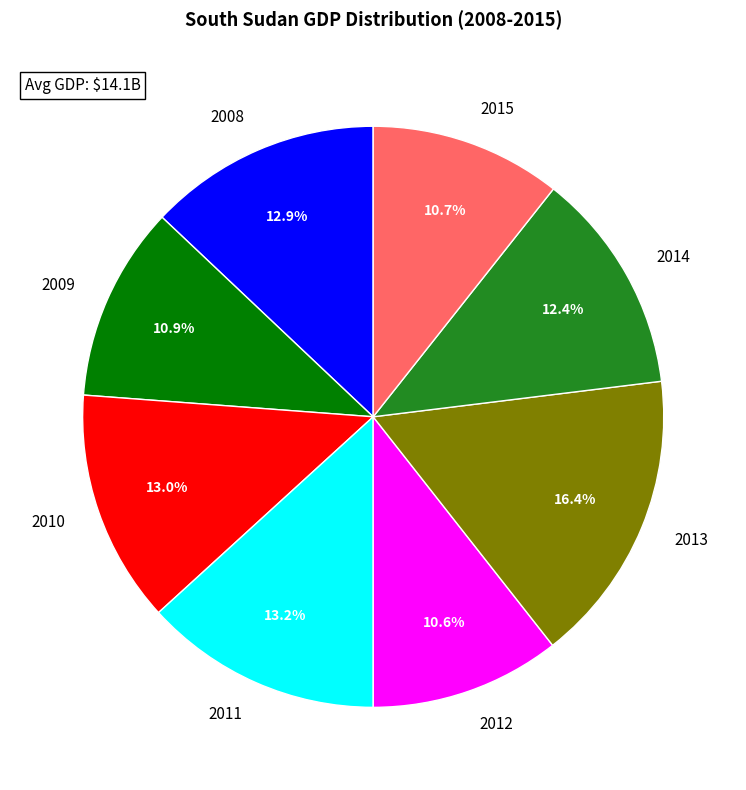

How many segments does this pie chart have?

8